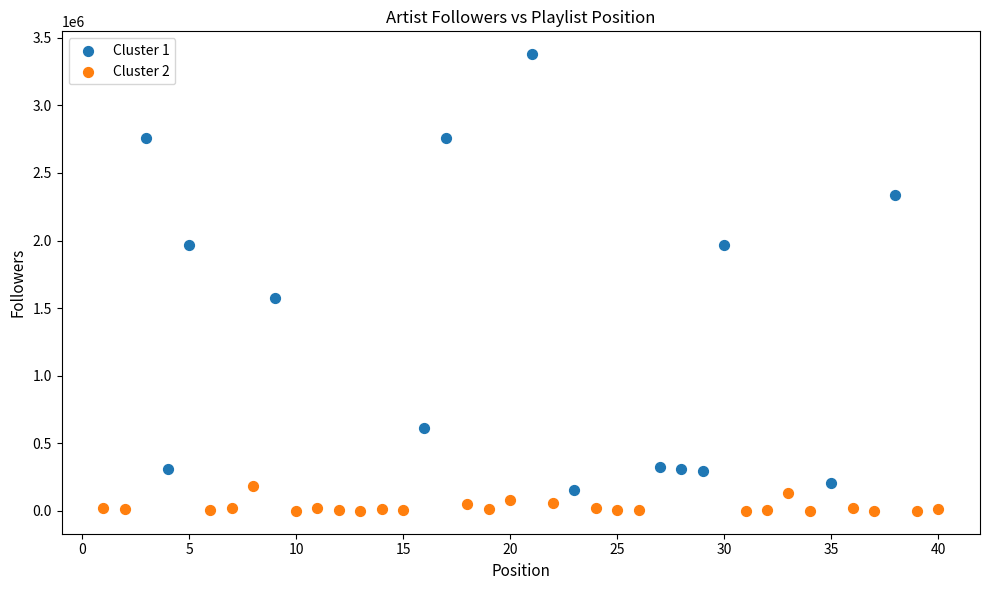

Which series has the widest spread of Y values?

Cluster 1